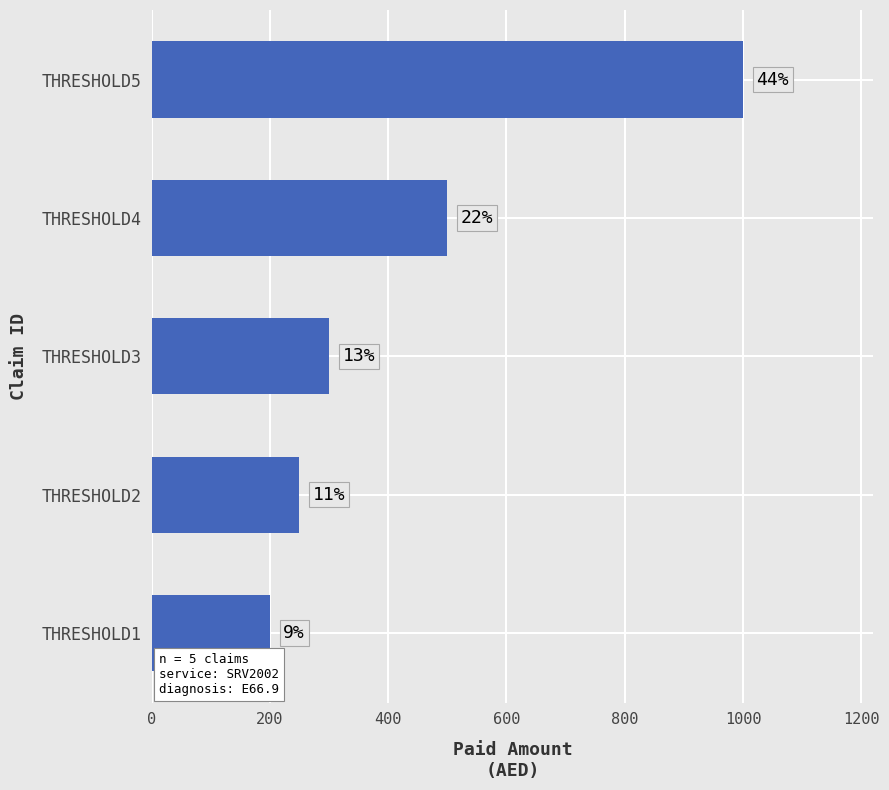

Does the chart contain any negative values?

No